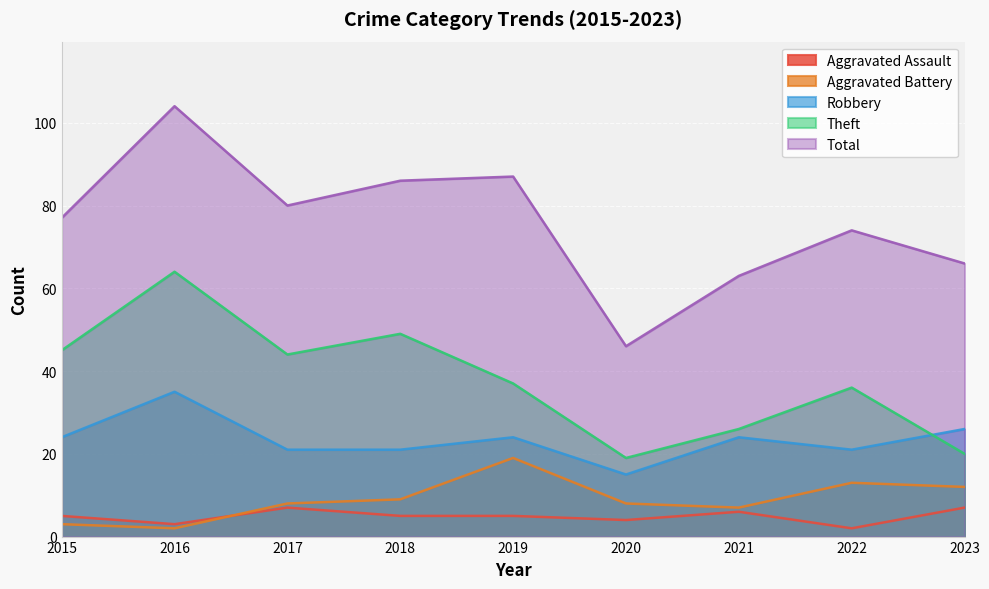

What are all the series names shown in the legend?

Aggravated Assault, Aggravated Battery, Robbery, Theft, Total